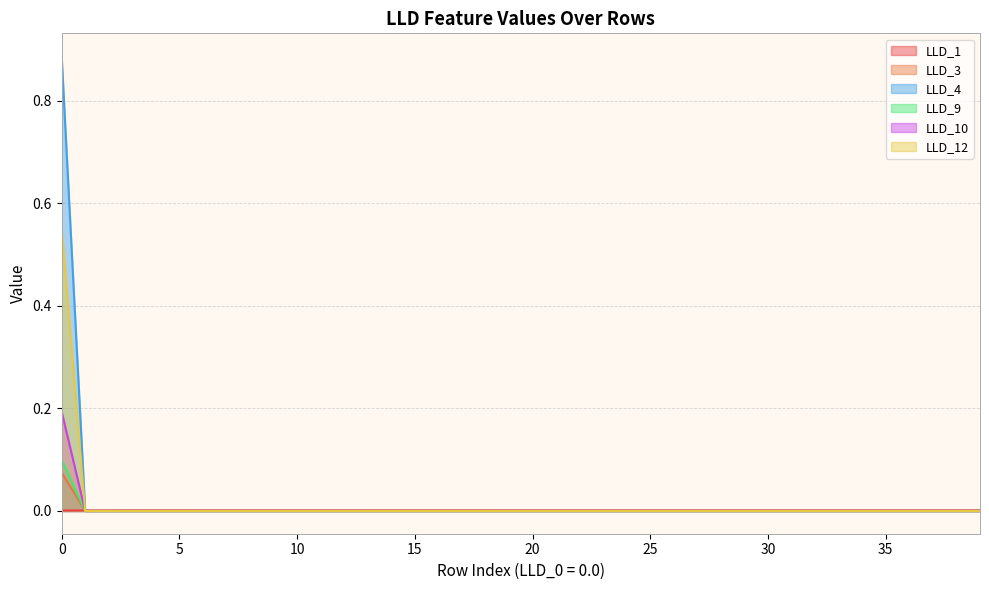

Where is the first local minimum for LLD_1?

8